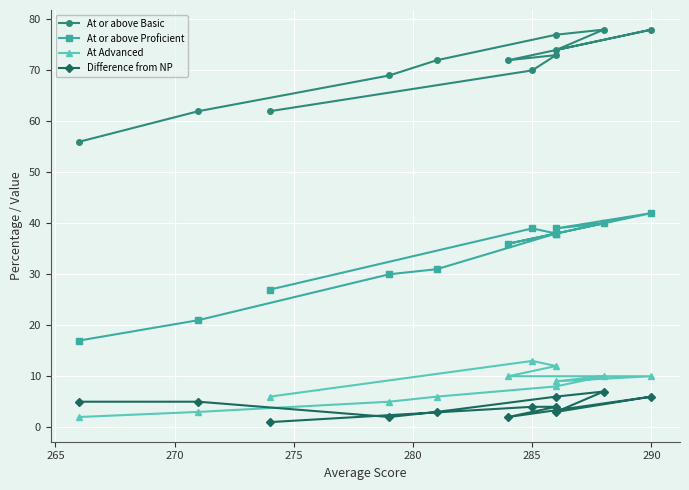

How many lines are shown in the chart?

4